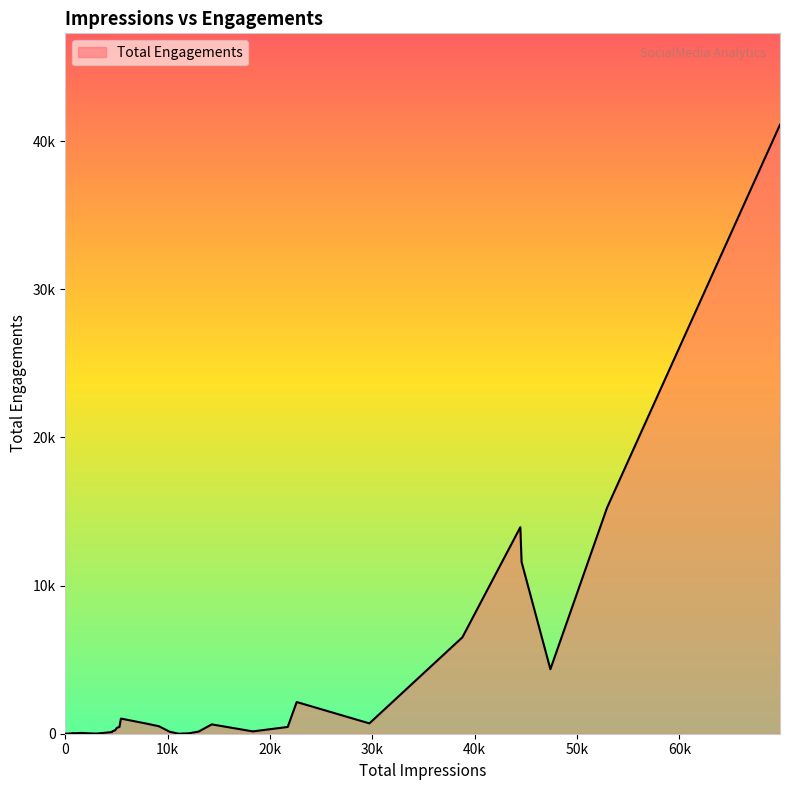

True or false: the data shows 4 at 5.

False